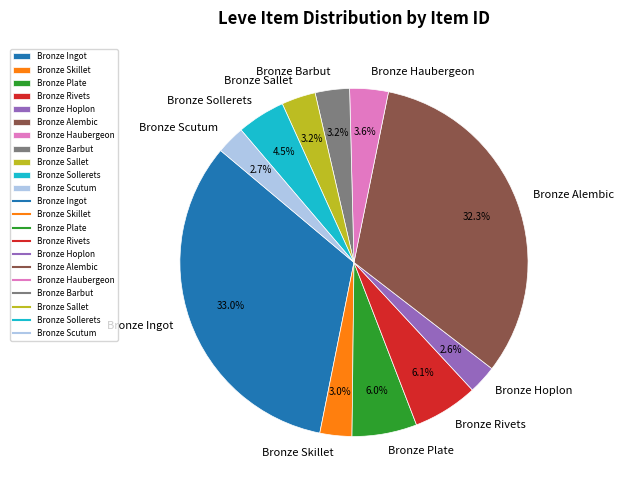

Which slice is the largest?

Bronze Ingot